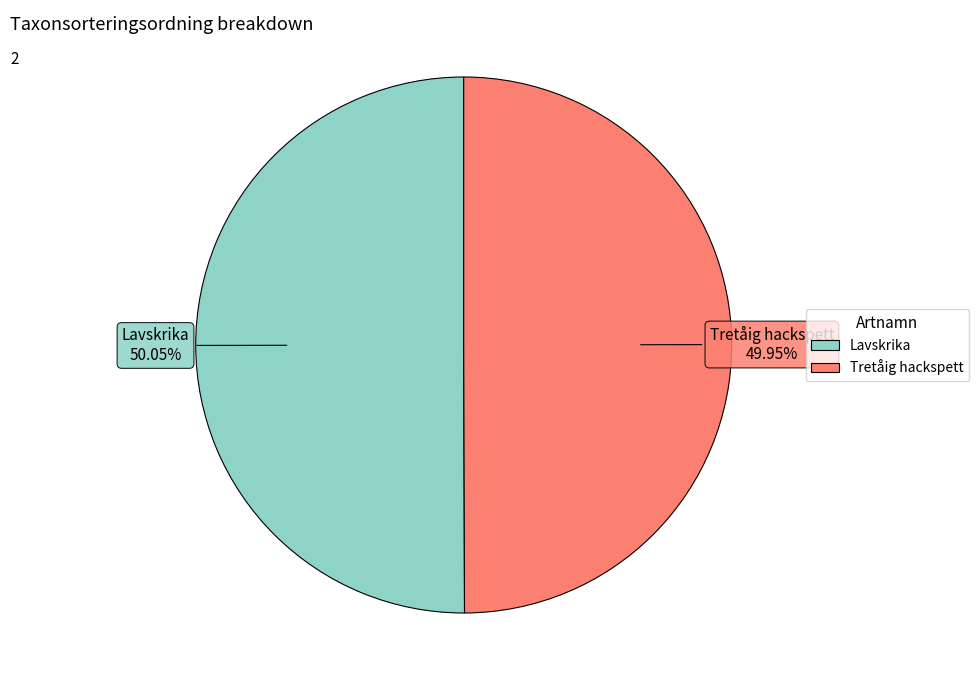

Combined, what portion of the pie is Lavskrika and Tretåig hackspett?

100.0%